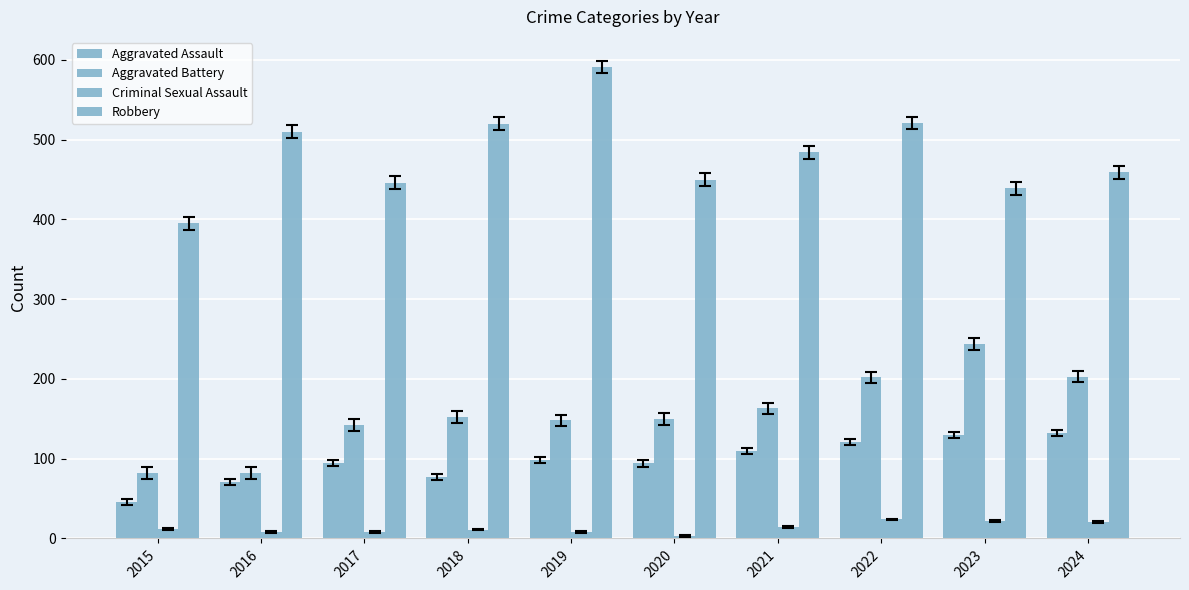

How many bars are there in total?

40